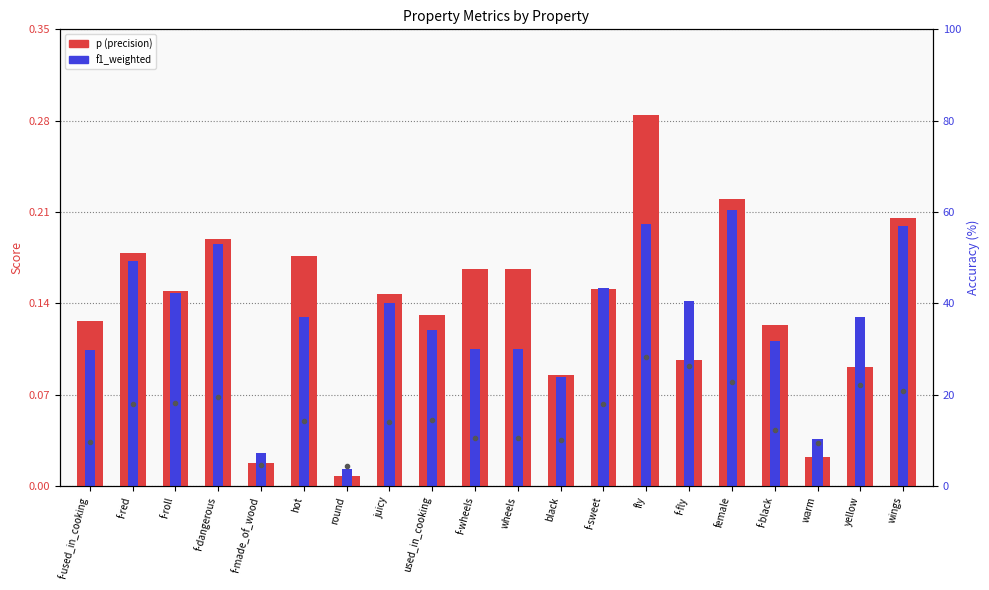

Which series has the largest total across all categories?

acc (%)